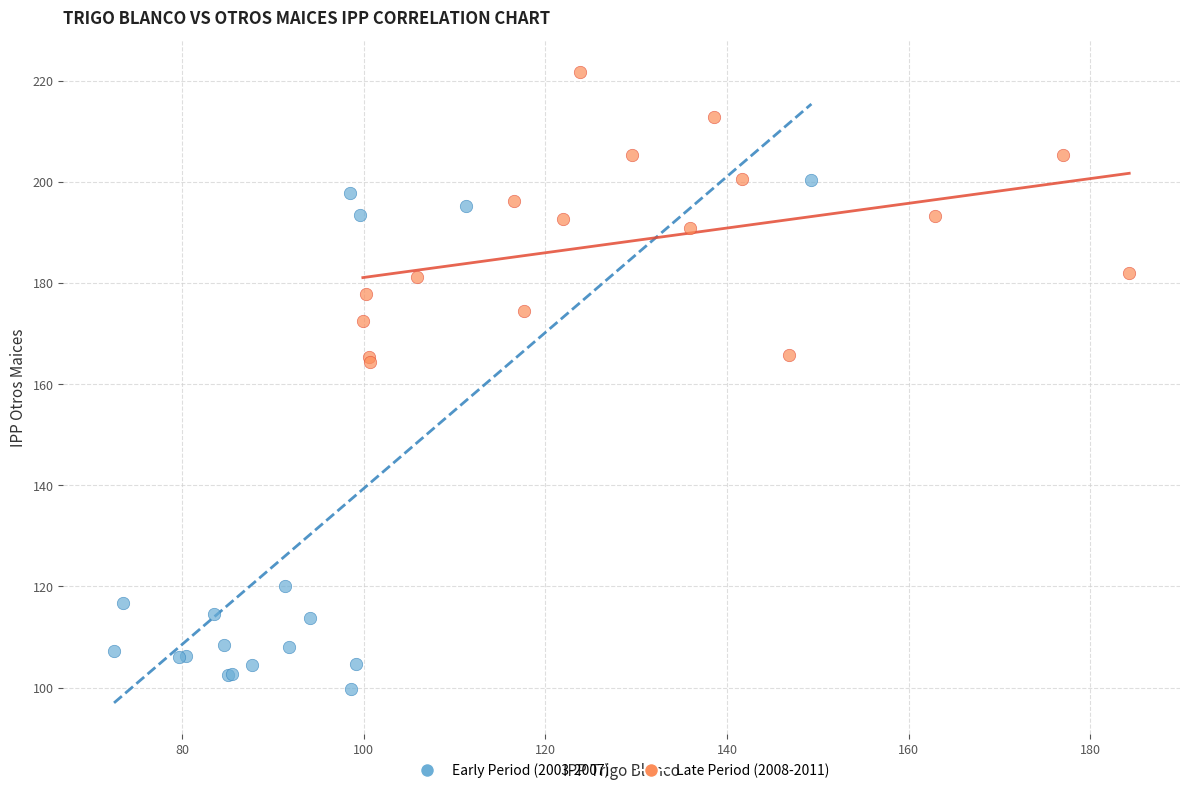

Which series has the largest Y range (max minus min)?

Early Period (2003-2007)